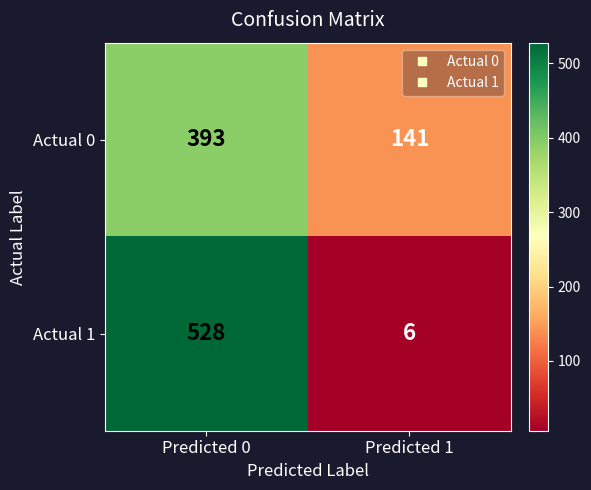

Read the Actual 0 value at Predicted 1.

141